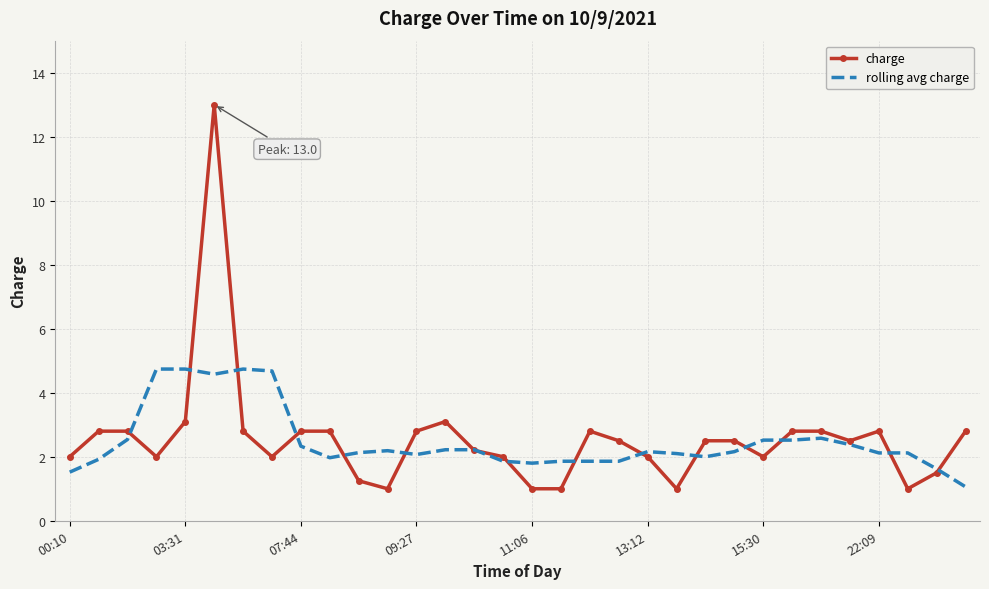

Which series has the widest spread of values?

charge